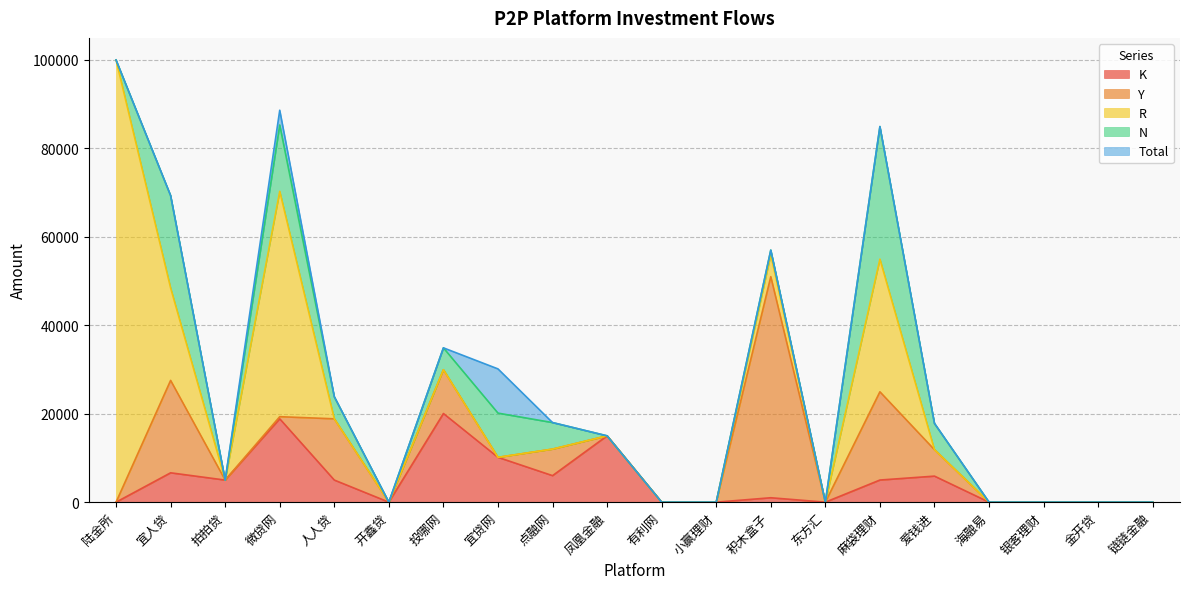

What is the difference between the second highest and second lowest values in the R series?

50970.0